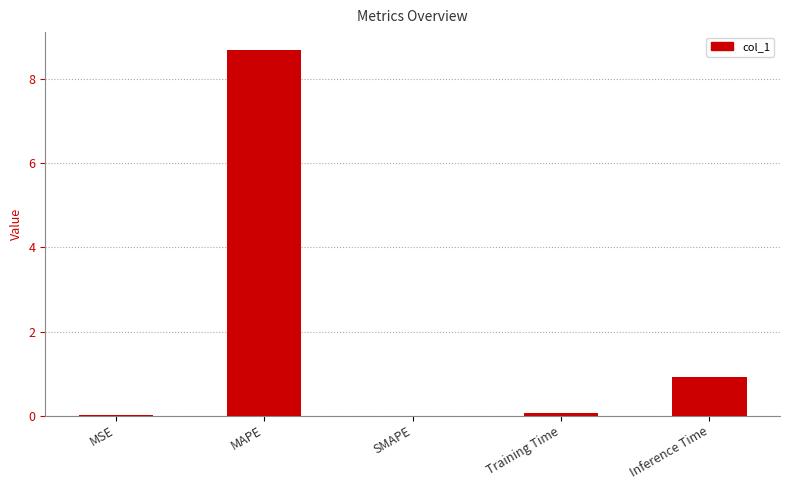

What is the change in value from MSE to Training Time?

+0.1